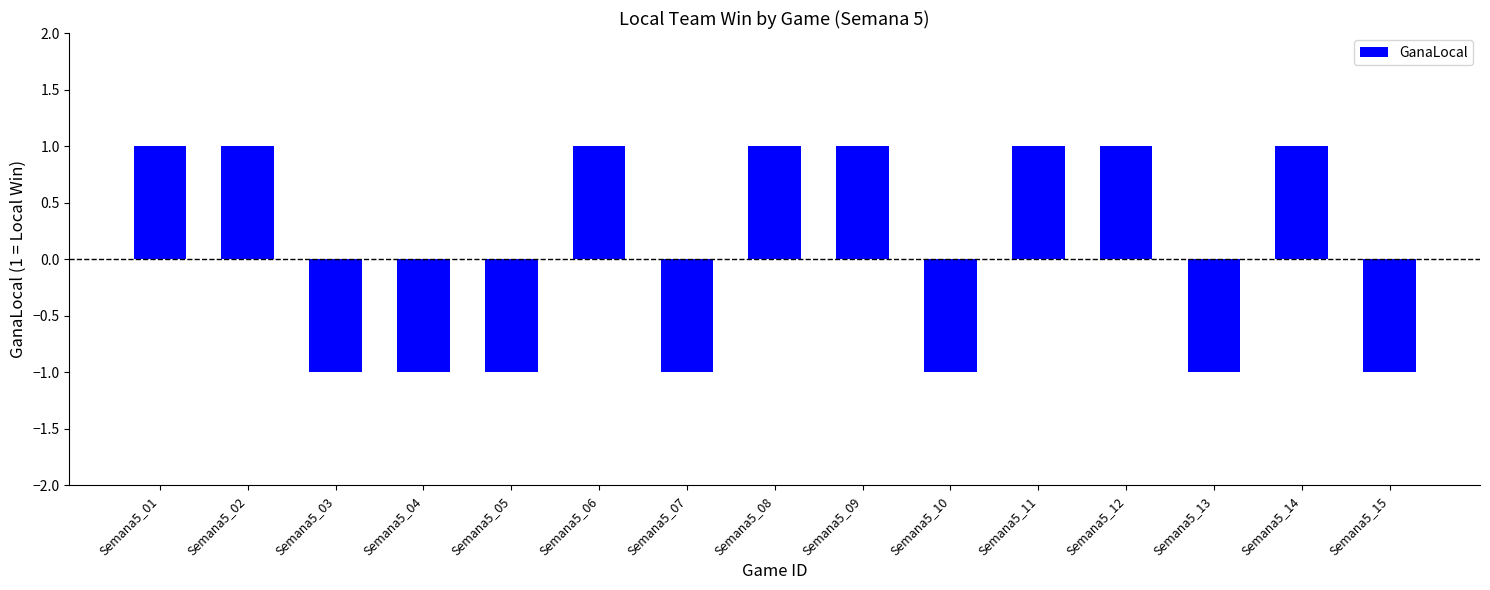

True or false: the data shows -1 at Semana5_05.

True